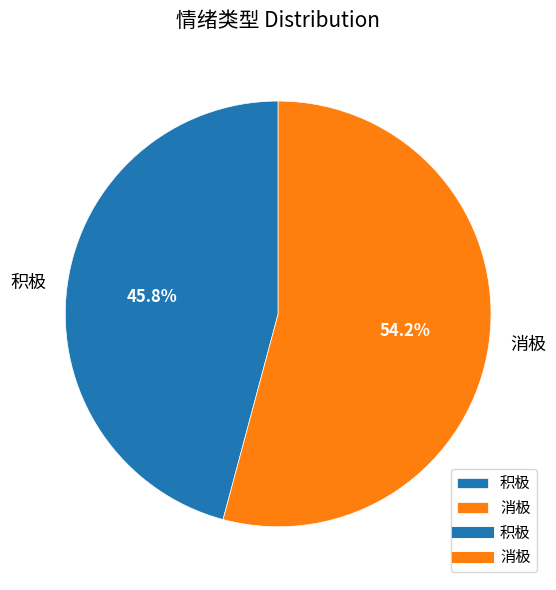

Is the sum of 积极 and 消极 greater than half?

Yes